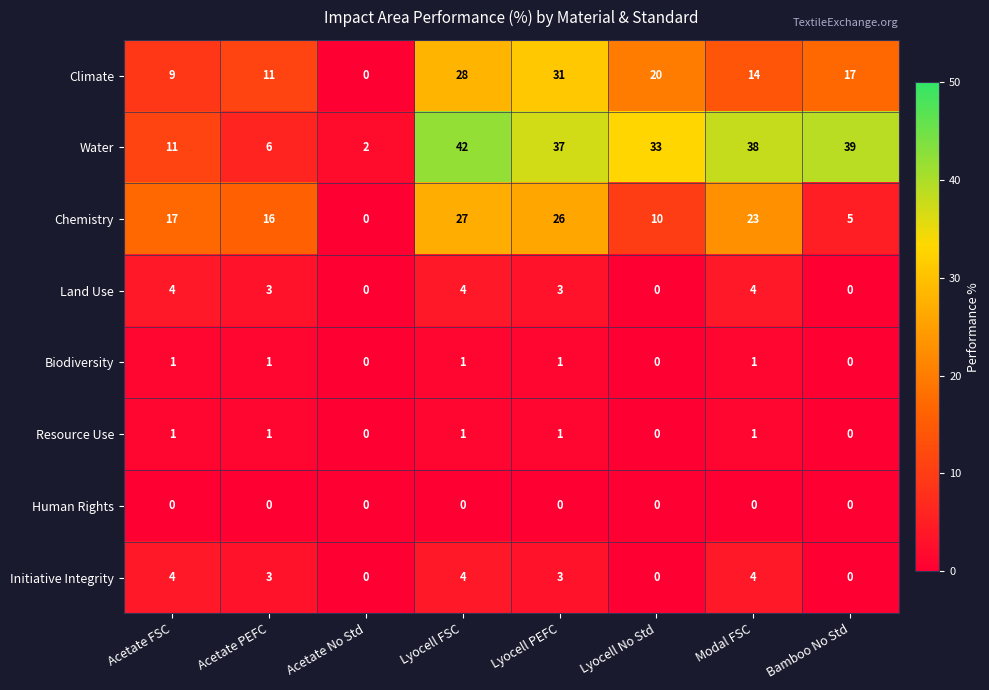

The value of Climate at Lyocell PEFC is 52. True or false?

False